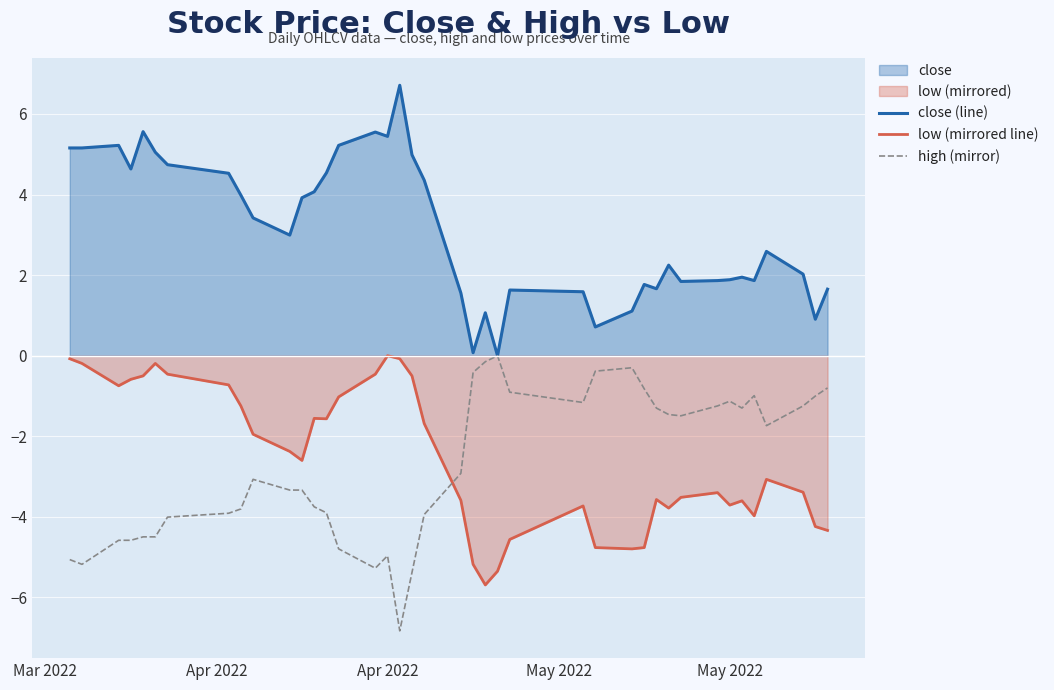

What is the lowest value of the low (mirrored line) series?

-5.7